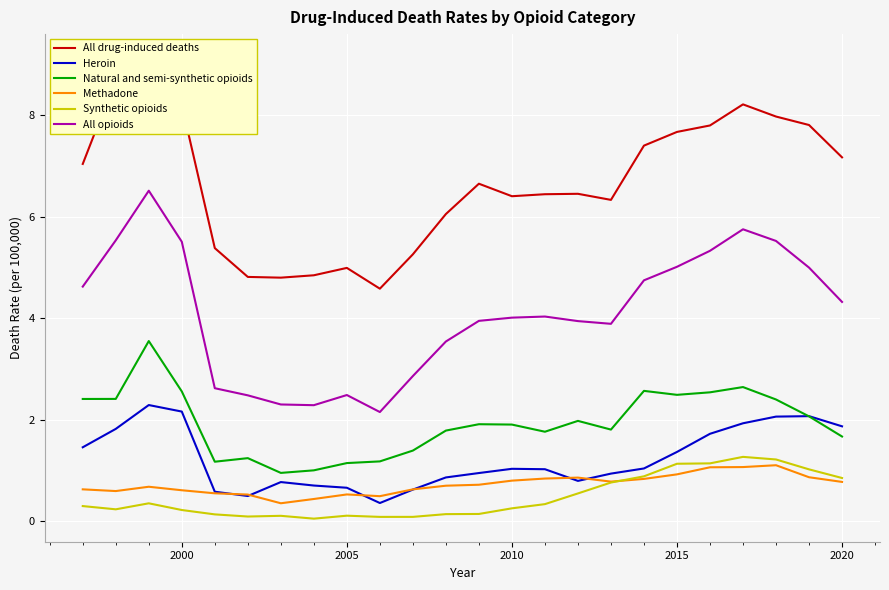

What is the sum of all Heroin values?

29.7